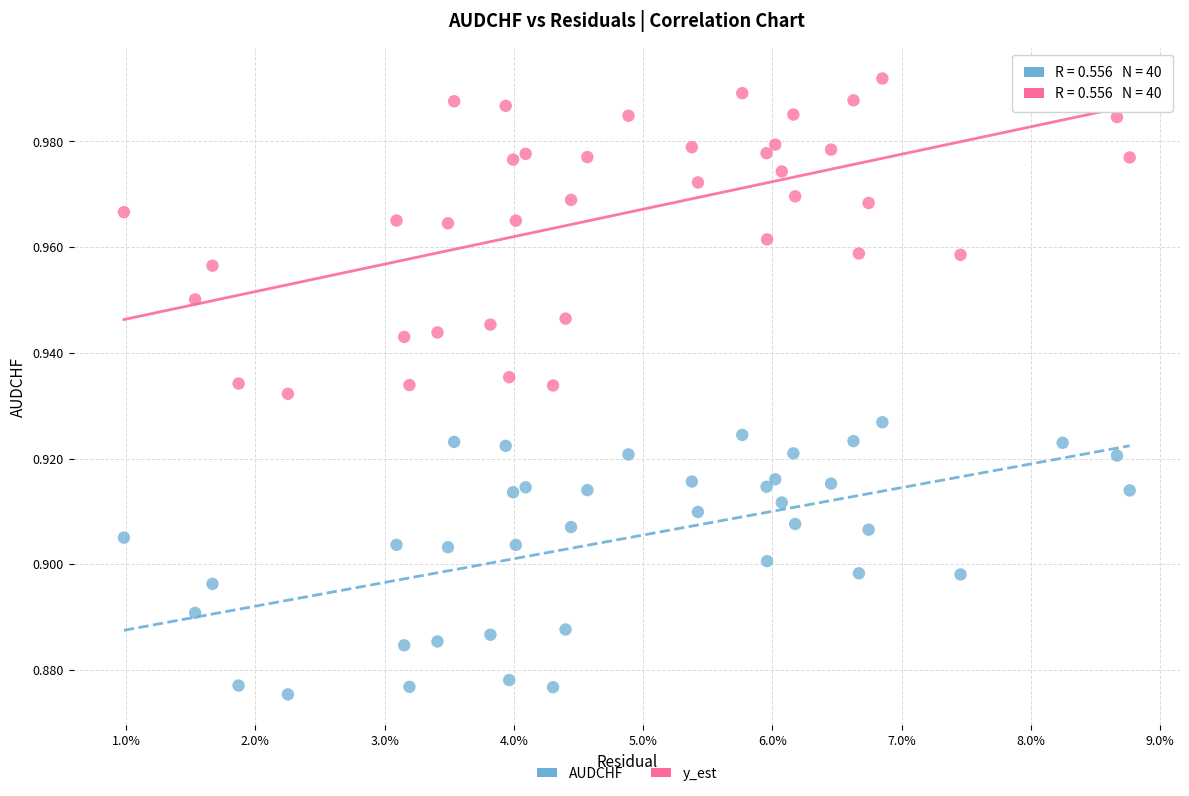

Which series has the widest spread of Y values?

y_est